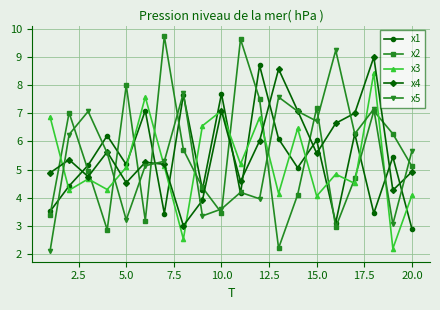

What is the highest value of the x5 series?

9.2